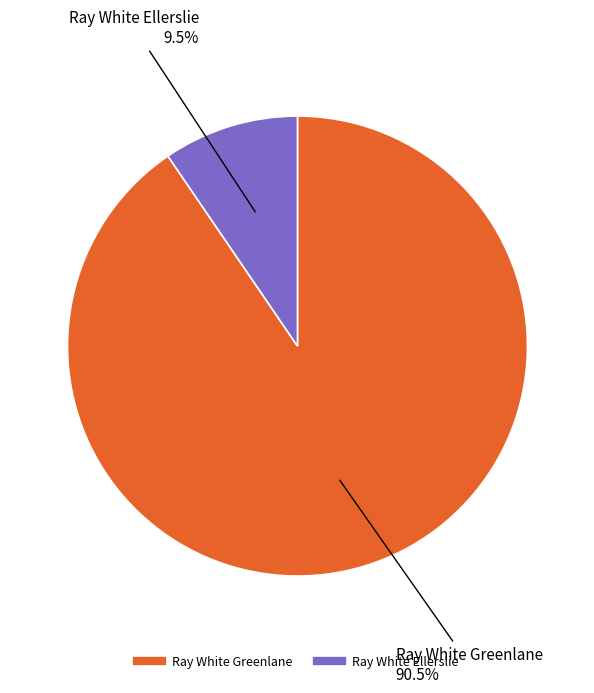

What is the total percentage of Ray White Greenlane and Ray White Ellerslie?

100.0%